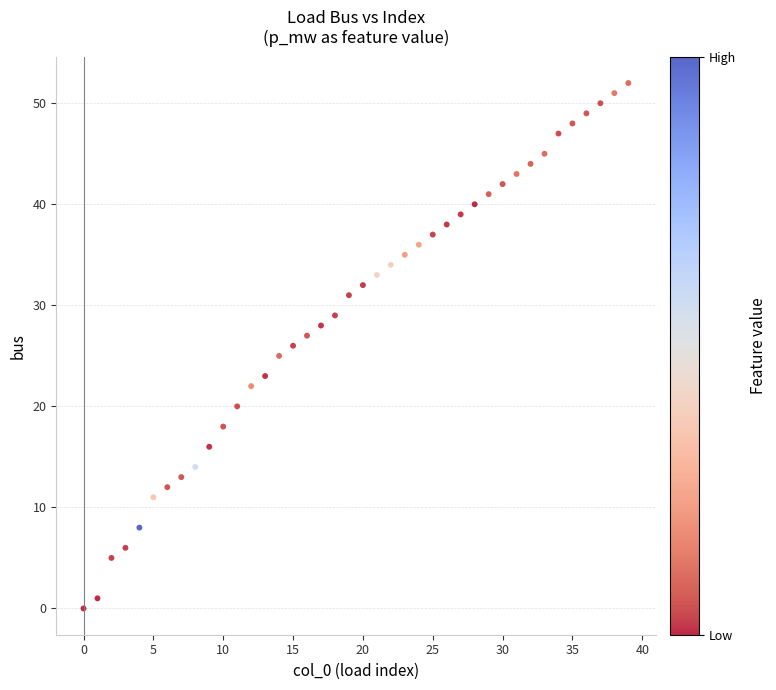

What is the range of Y values (max minus min)?

52